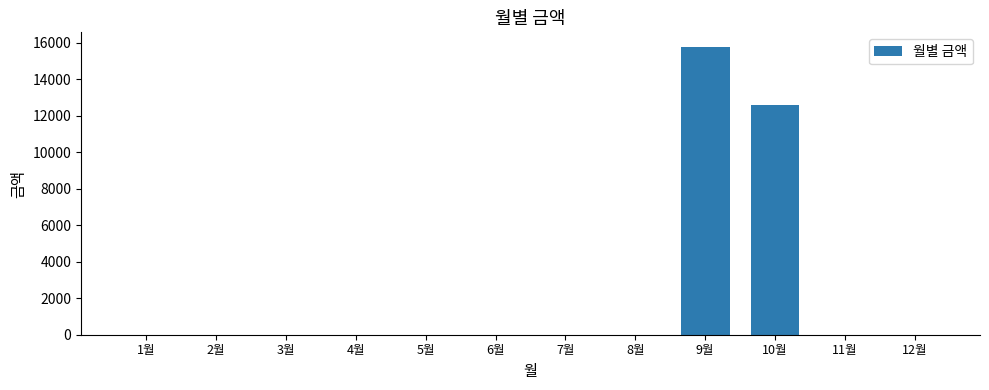

Where is the data nearest to the value 7885?

10월